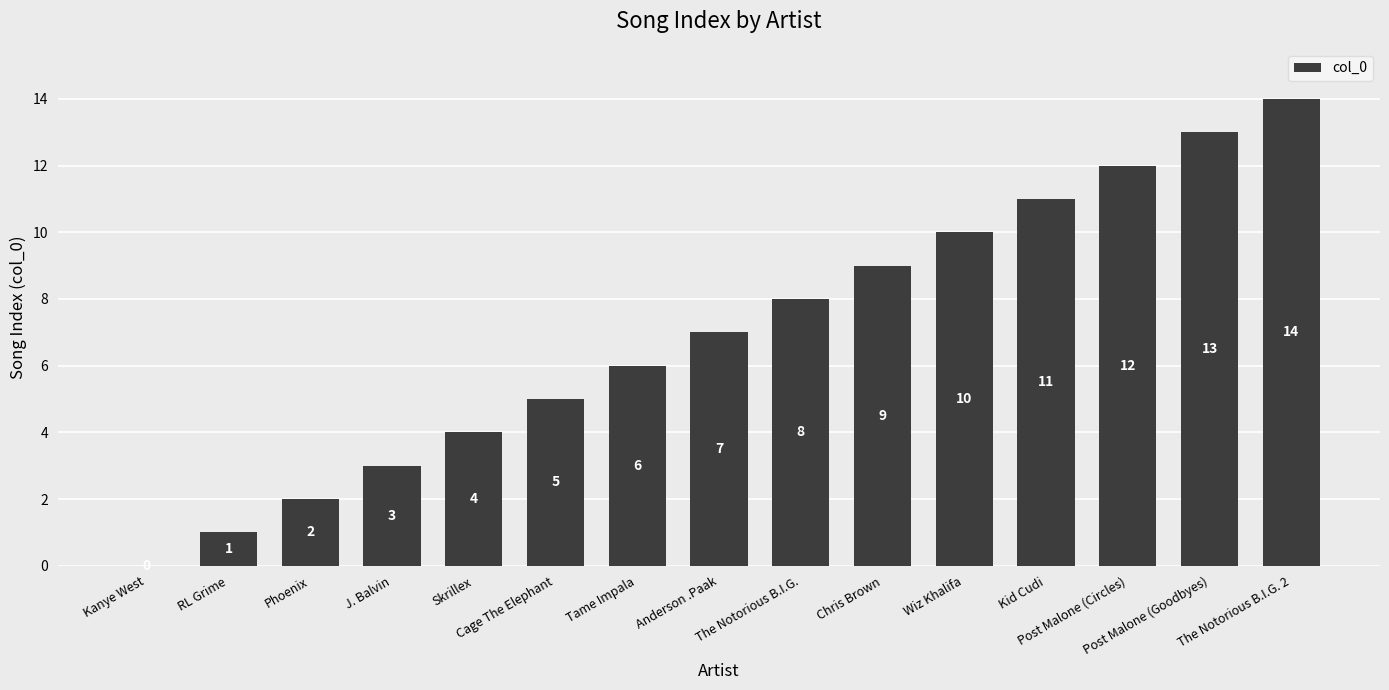

What is the difference between the values at Skrillex and Tame Impala?

2